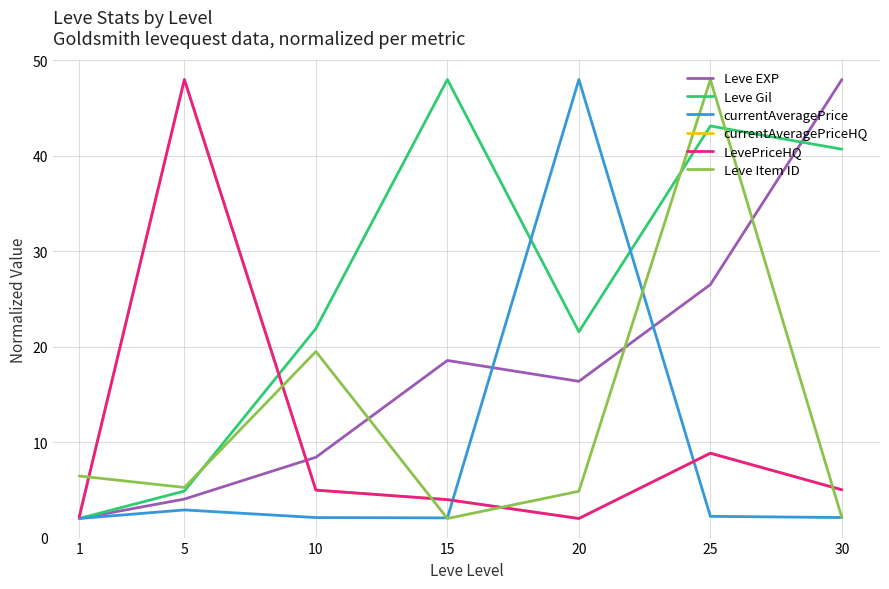

Does the chart display data point markers on the line(s)?

No